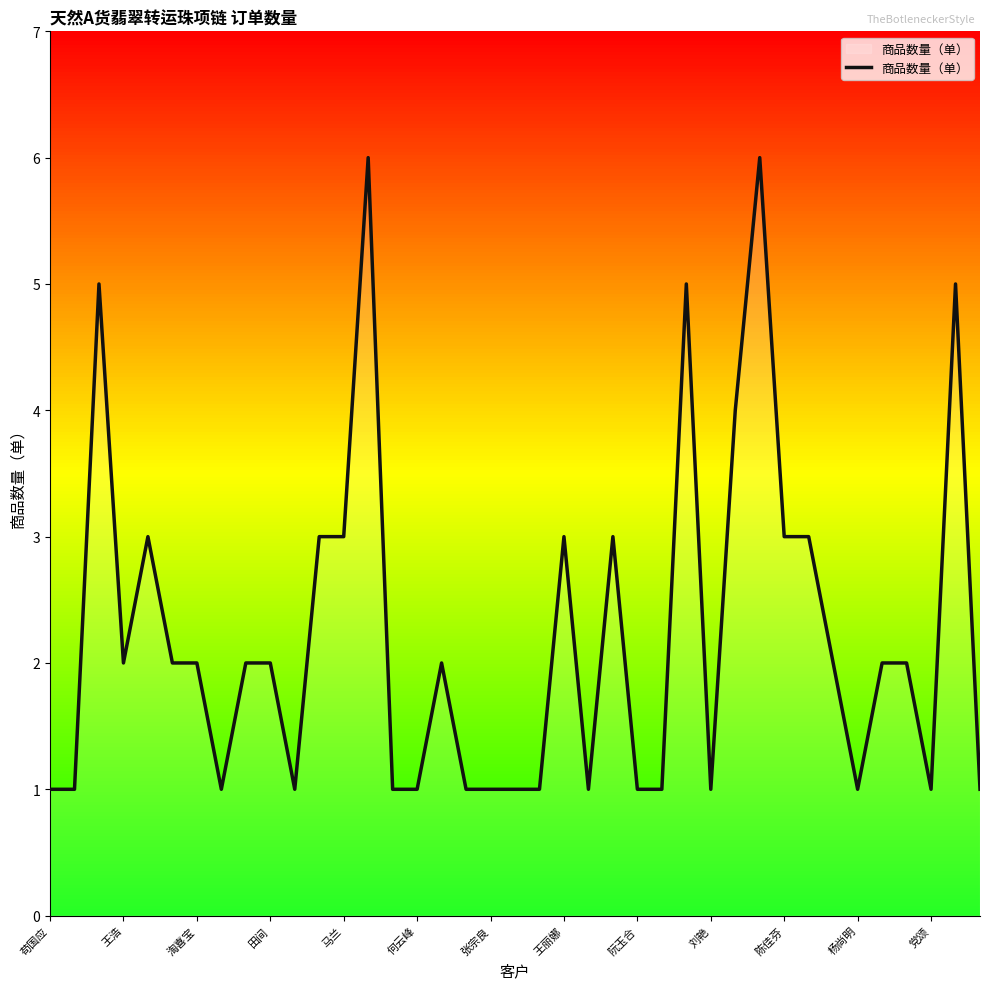

What is the greatest value displayed?

6